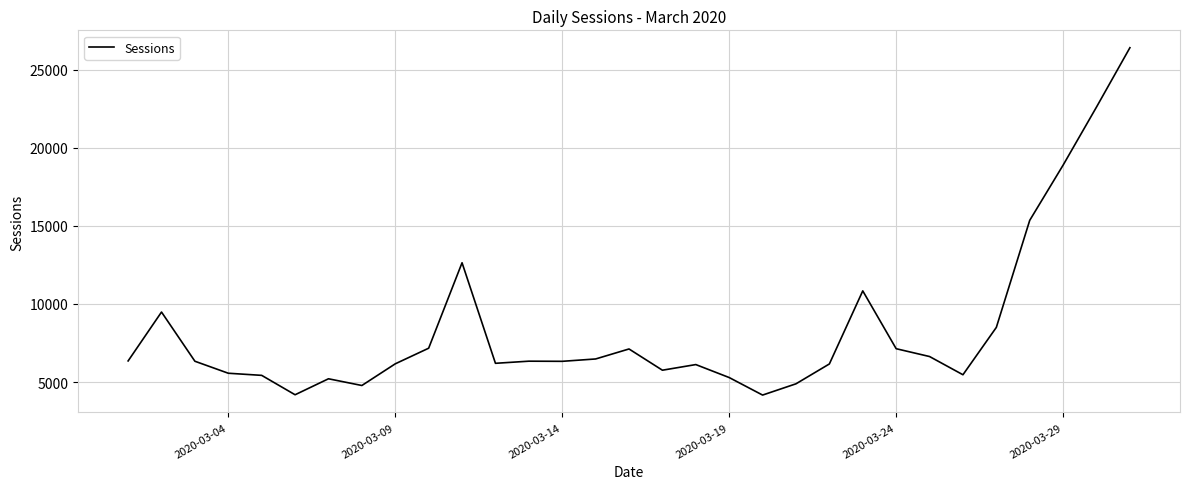

What is the minimum value shown in the chart?

4166